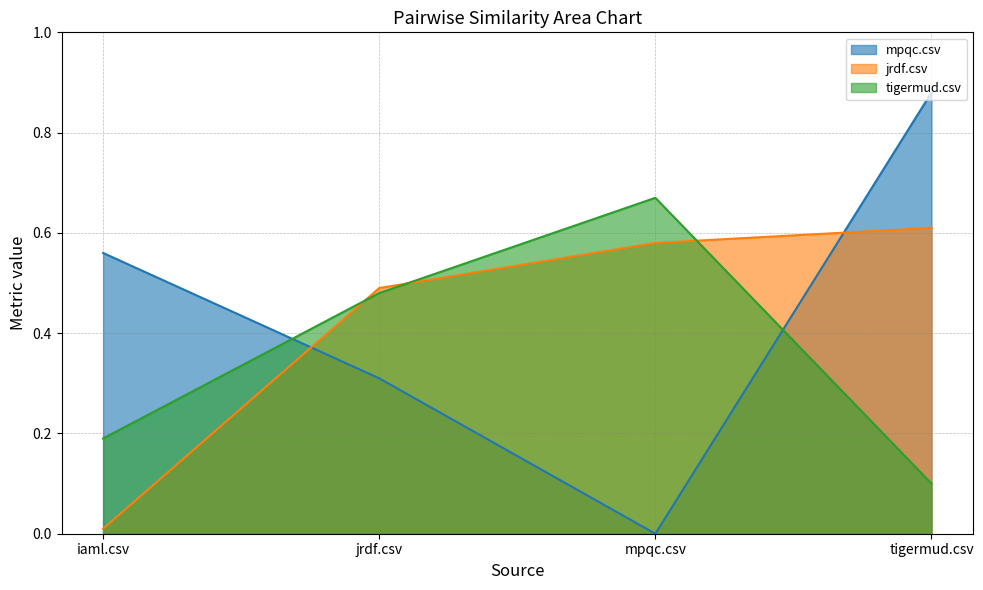

The value of mpqc.csv at jrdf.csv is 0.3. True or false?

True